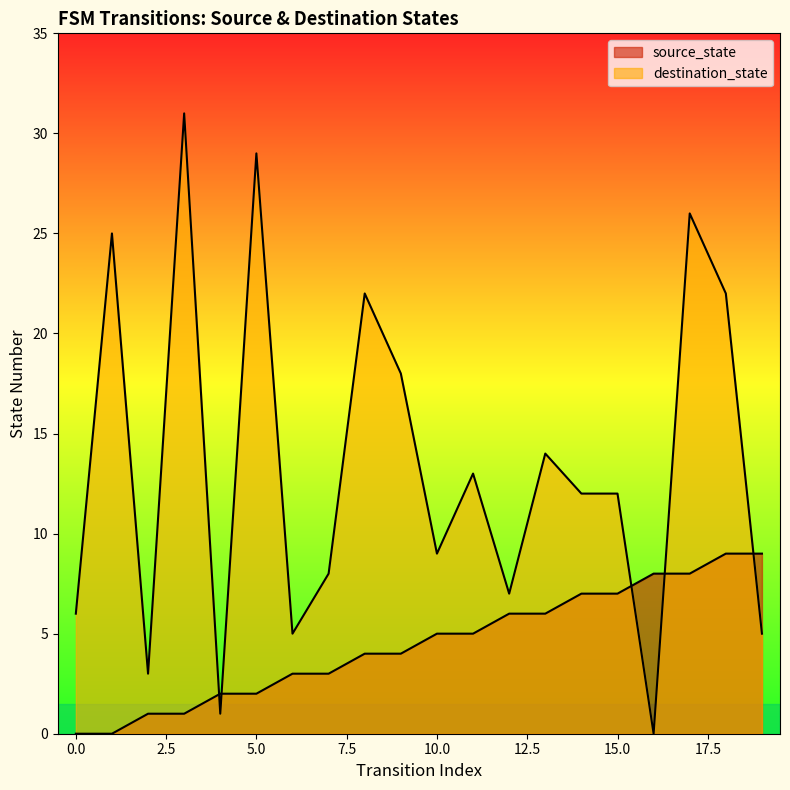

At how many categories does at least one series exceed 13?

8